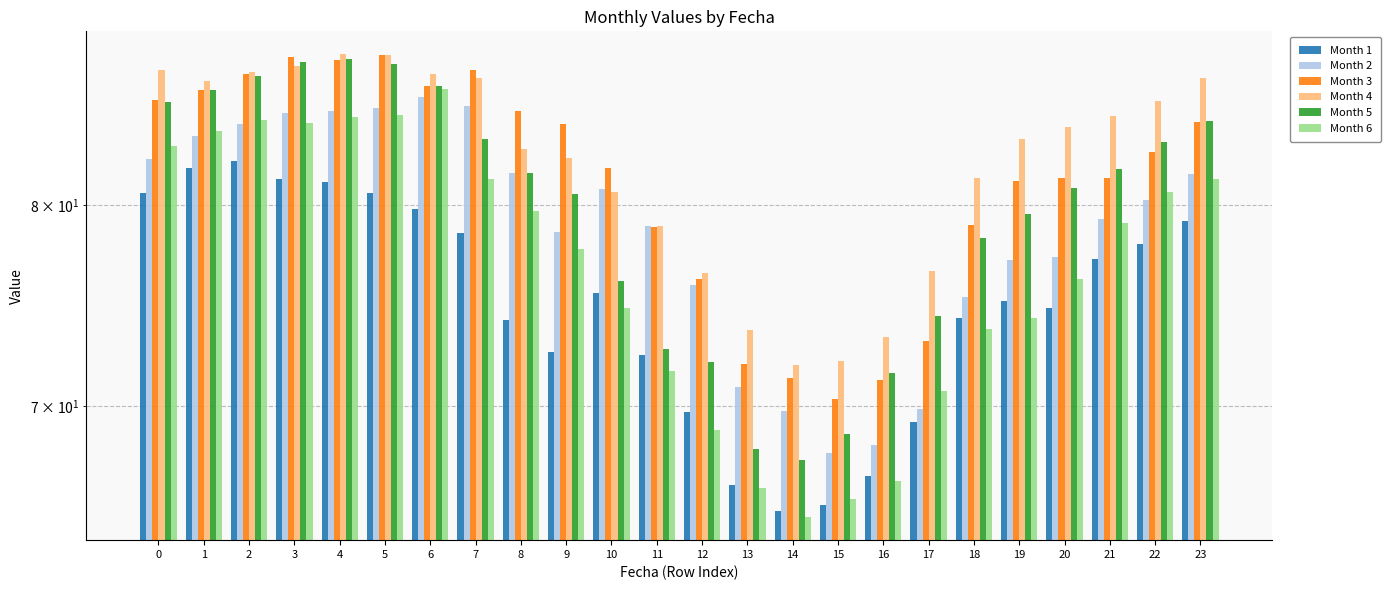

Which category has the highest value in the Month 1 series?

2